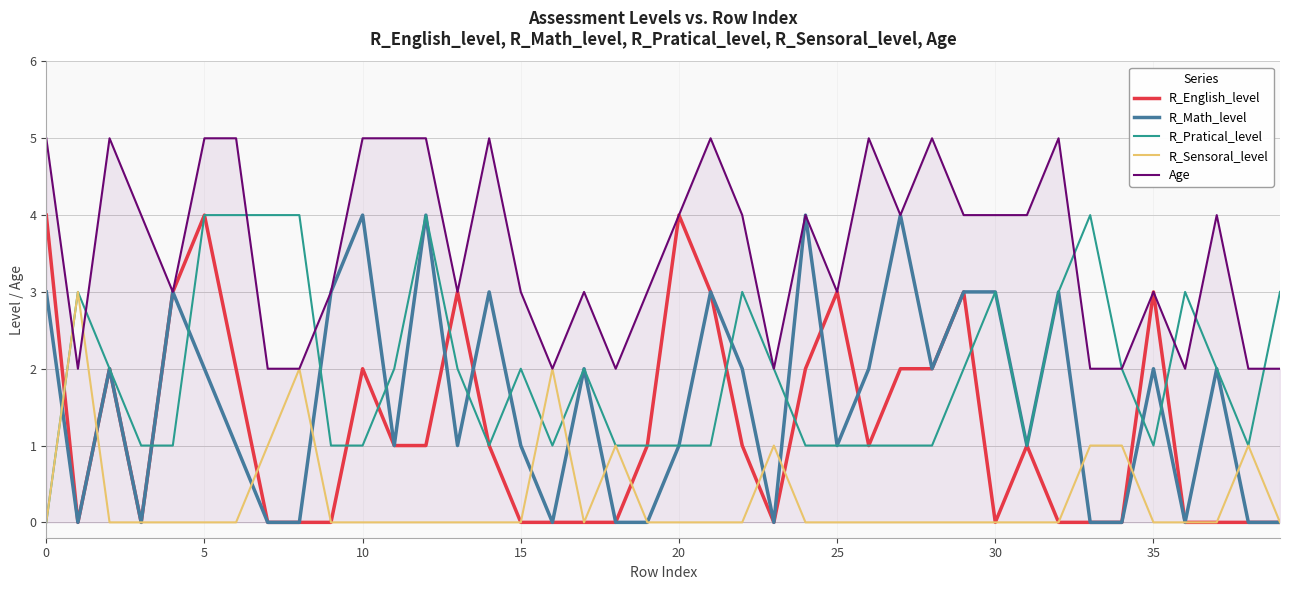

Which series has the largest total across all categories?

Age